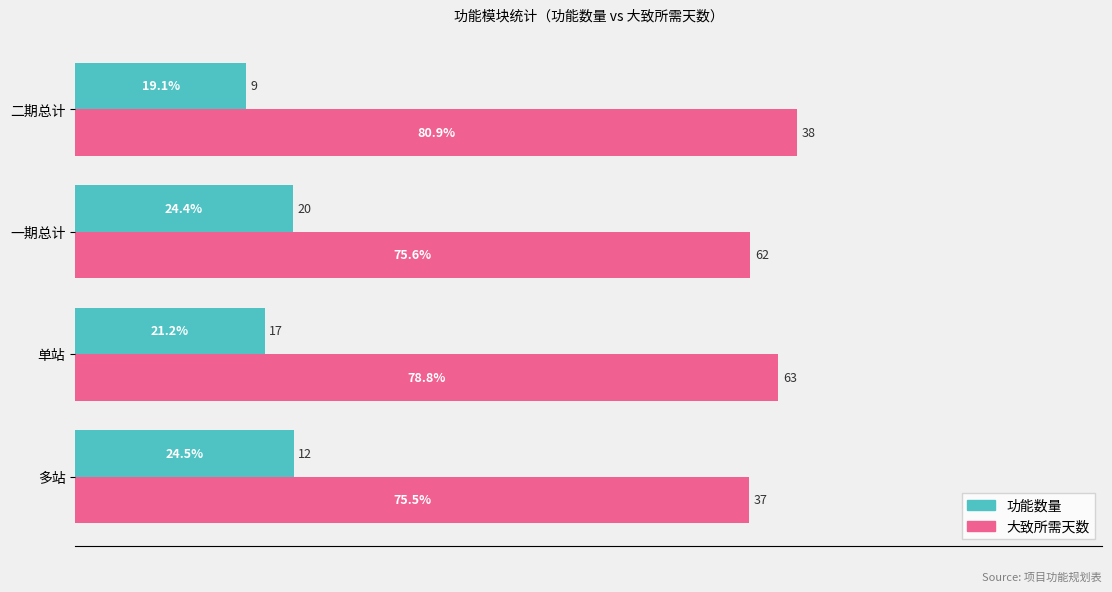

What is the sum of all 功能数量 values?

89.3